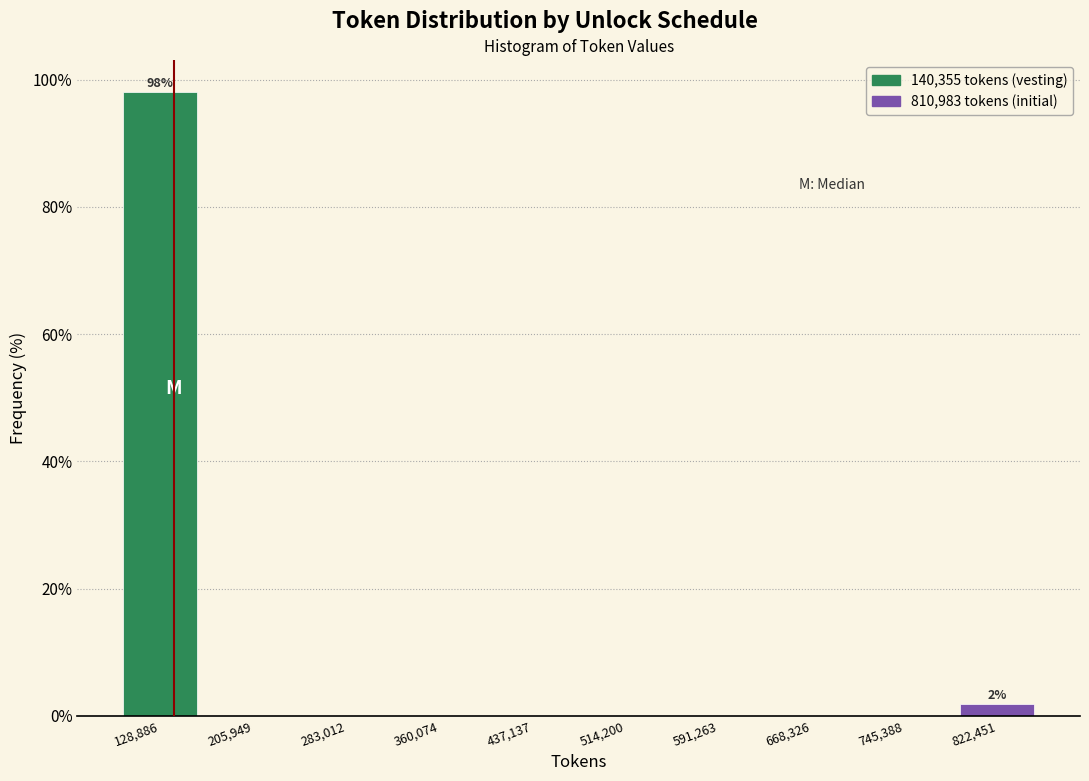

Which range on the x-axis has the tallest bar?

90000 to 170000